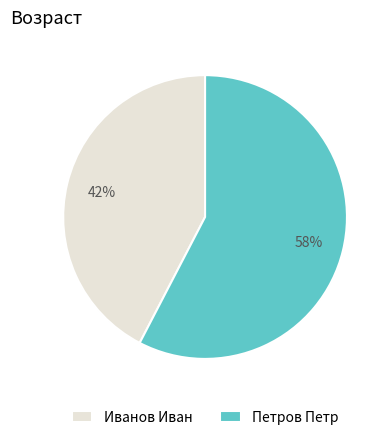

Which category has the biggest portion of the pie?

Петров Петр